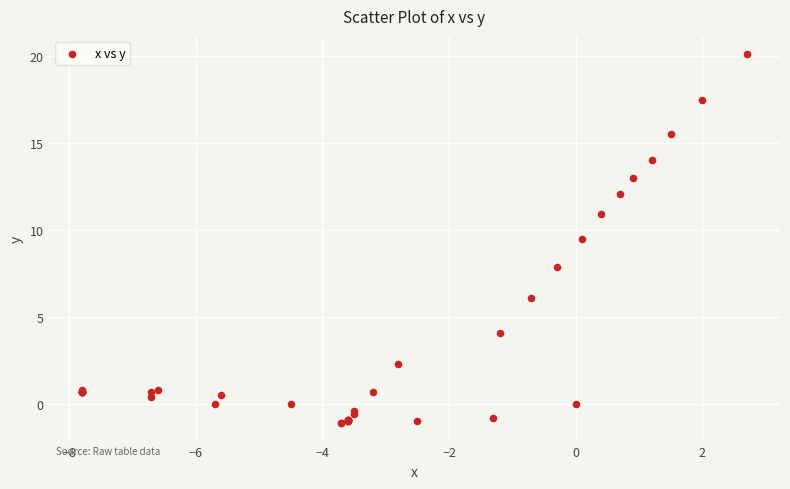

What Y value in the scatter plot is closest to 9?

9.5